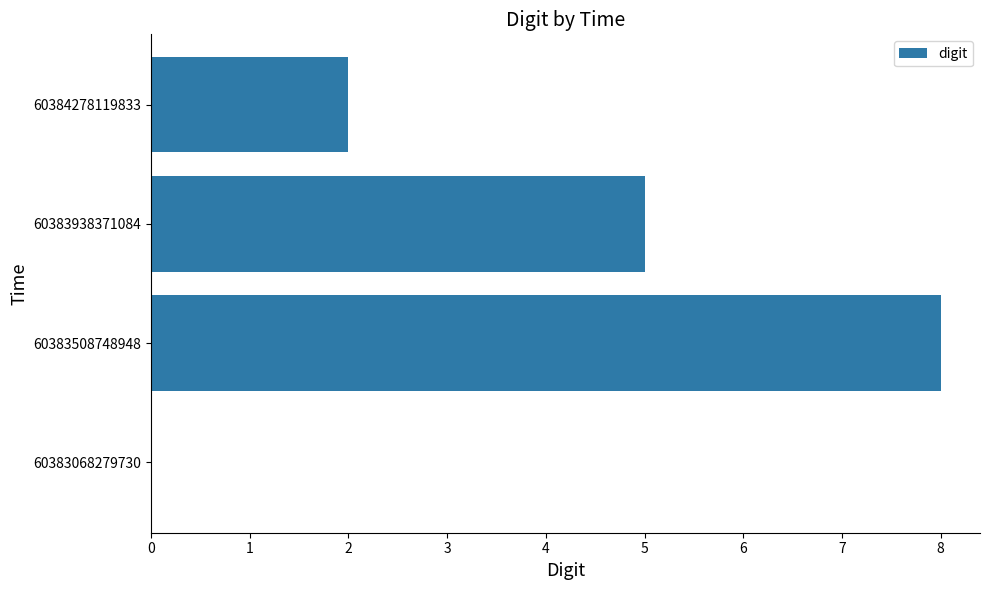

The value at 60383508748948 is 8. True or false?

True